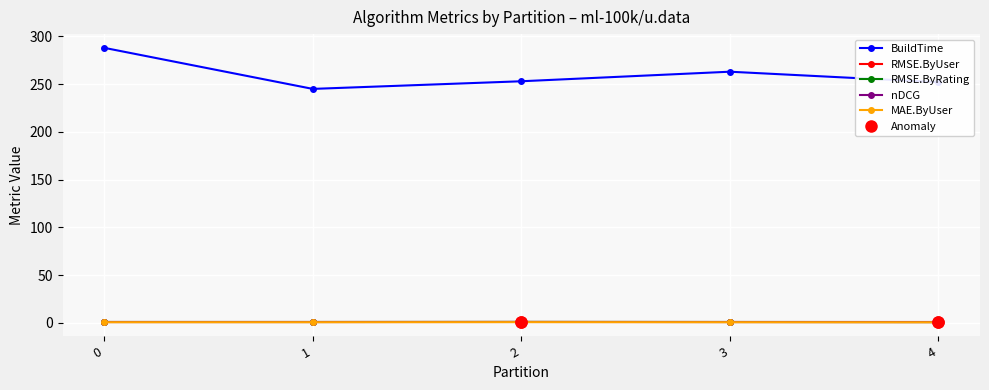

Which series has the largest range (max minus min)?

BuildTime